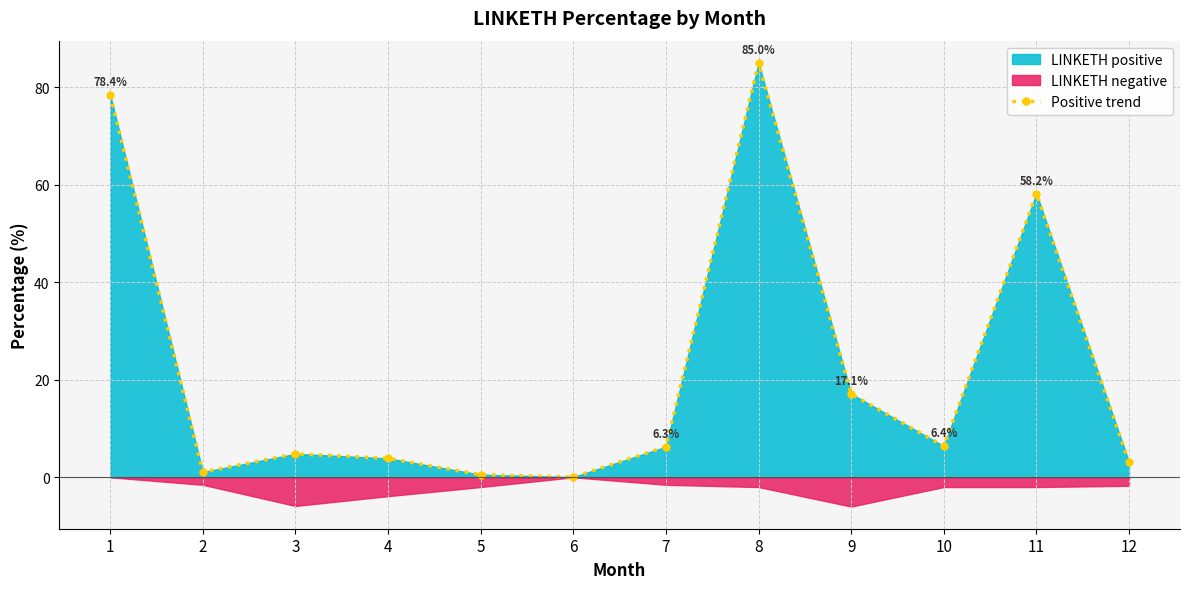

What is the change in value from 4 to 5?

-3.3